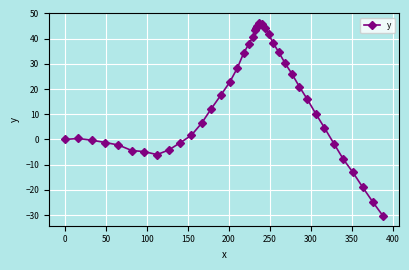

What is the minimum value shown in the chart?

-30.4